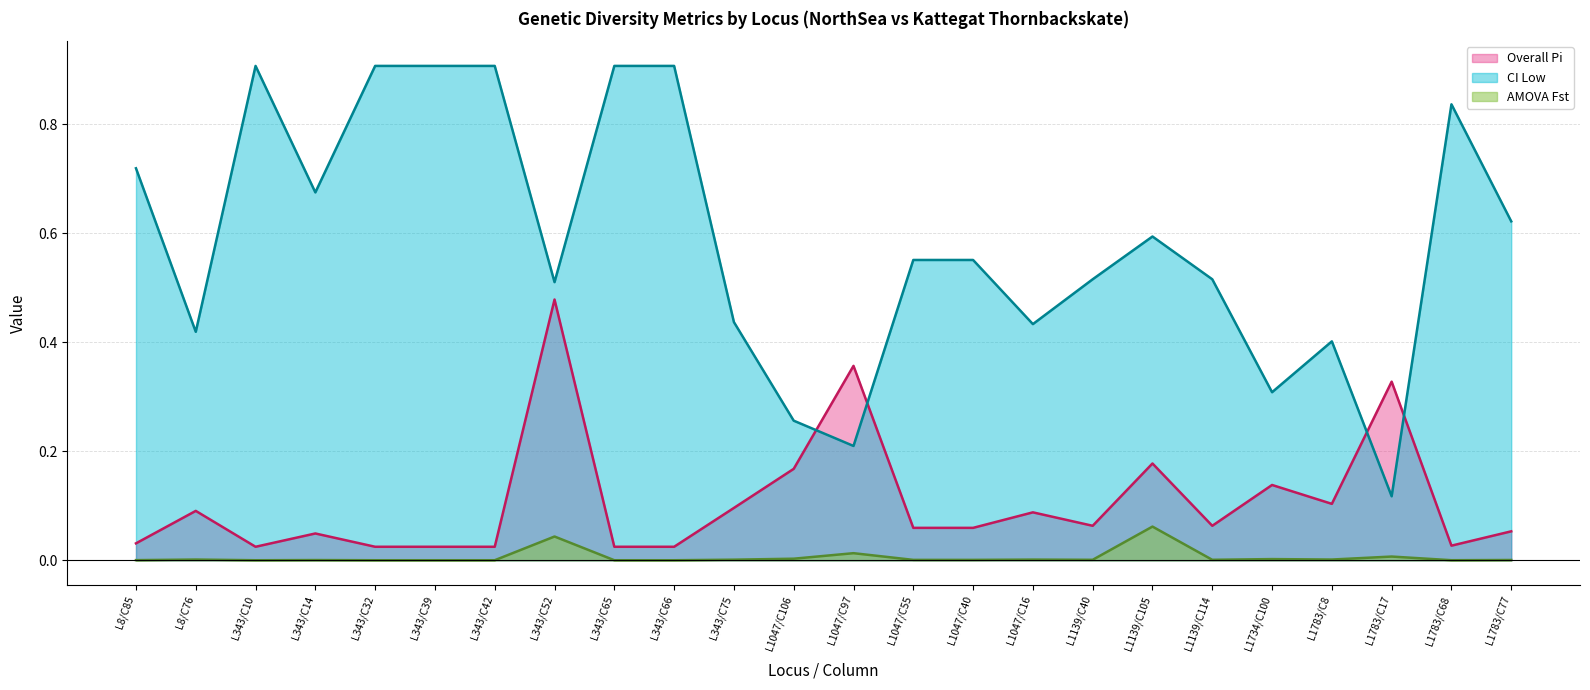

At L343/C42, list the series in order from largest to smallest.

CI Low (line), Overall Pi (line), AMOVA Fst (line)